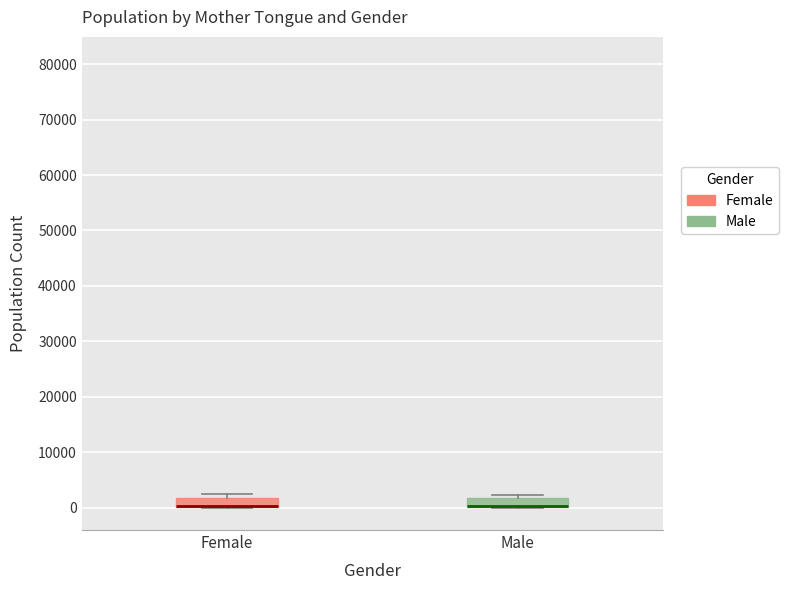

Where is the upper edge of the box for Female on the y-axis? The values are not printed on the chart, so give them approximately, as read against the axis.

2000